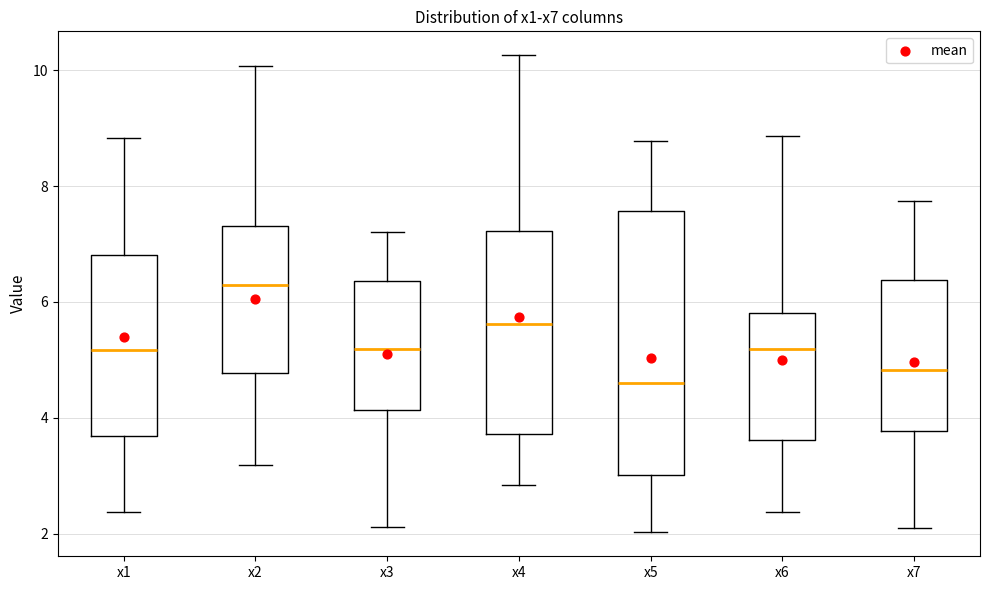

Reading left to right, read every box against the y-axis: the position of its median line, the range the box covers, and the ends of its whiskers. The values are not printed on the chart, so give them approximately, as read against the axis.

x1: median 5.2, box 3.6 to 6.8, whiskers 2.4 to 8.8
x2: median 6.2, box 4.8 to 7.4, whiskers 3.2 to 10.0
x3: median 5.2, box 4.2 to 6.4, whiskers 2.2 to 7.2
x4: median 5.6, box 3.8 to 7.2, whiskers 2.8 to 10.2
x5: median 4.6, box 3.0 to 7.6, whiskers 2.0 to 8.8
x6: median 5.2, box 3.6 to 5.8, whiskers 2.4 to 8.8
x7: median 4.8, box 3.8 to 6.4, whiskers 2.2 to 7.8